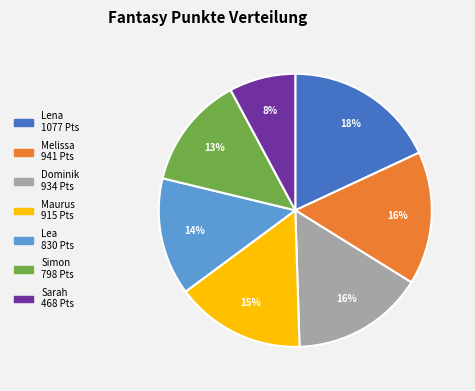

Count the number of slices in the pie.

7